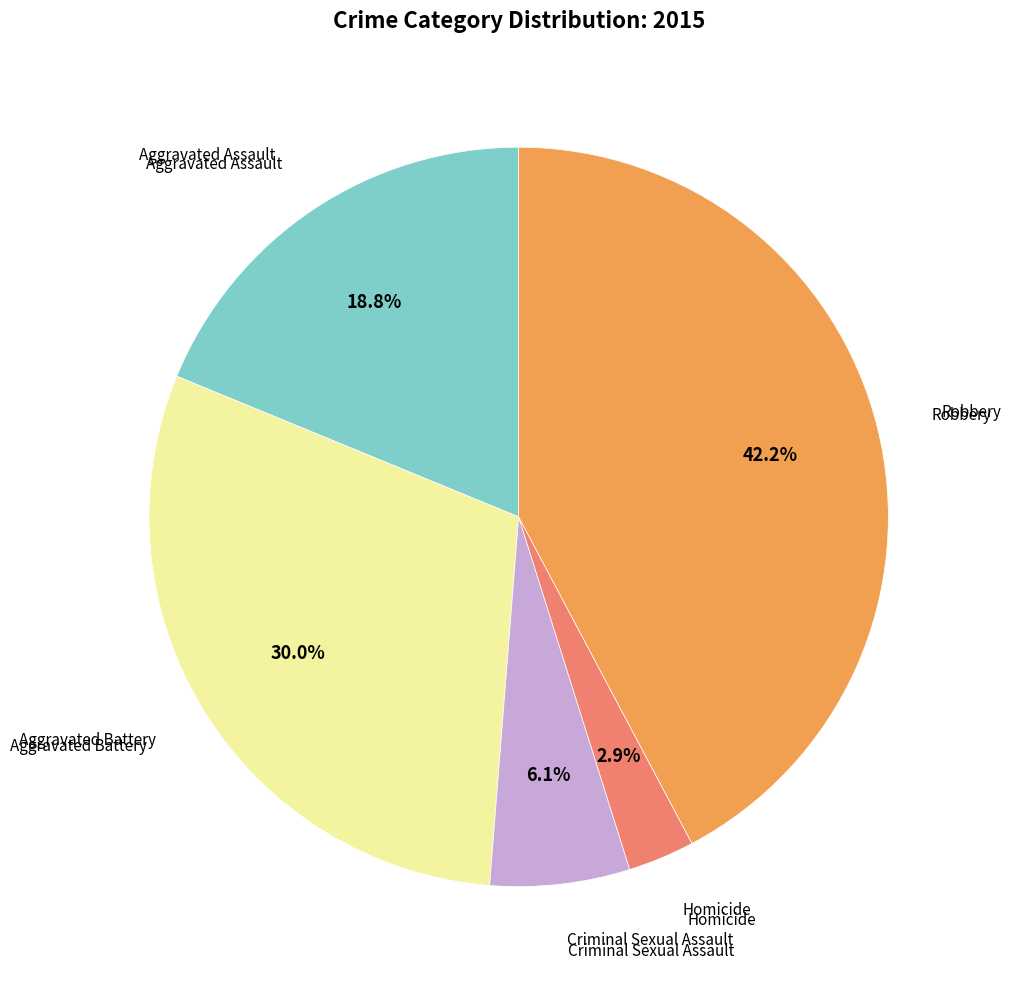

How many slices are in this pie chart?

5